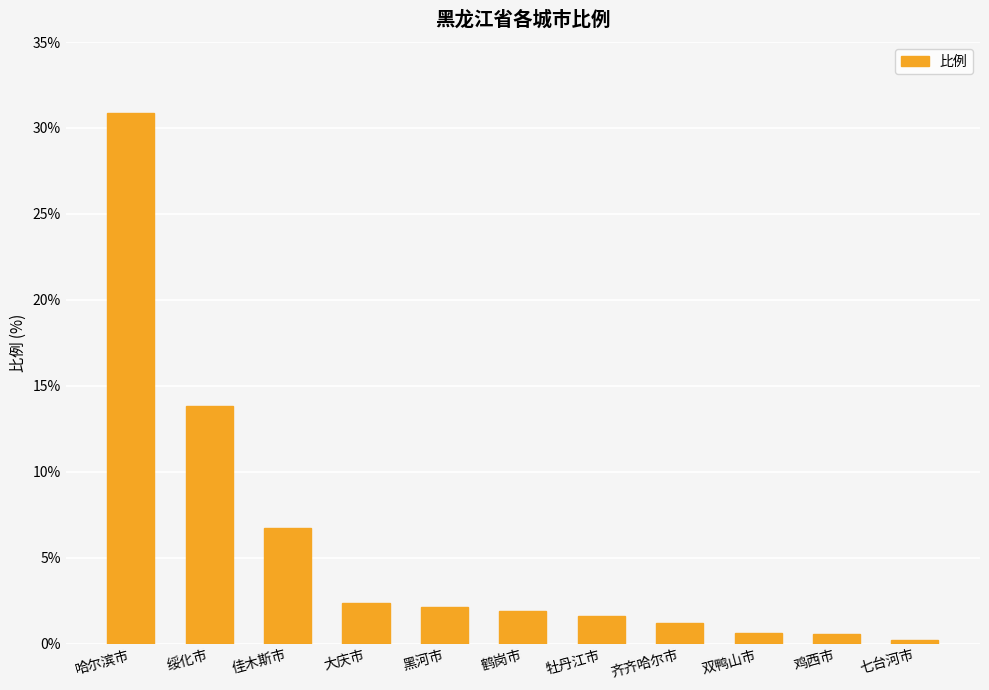

What is the greatest value displayed?

30.9